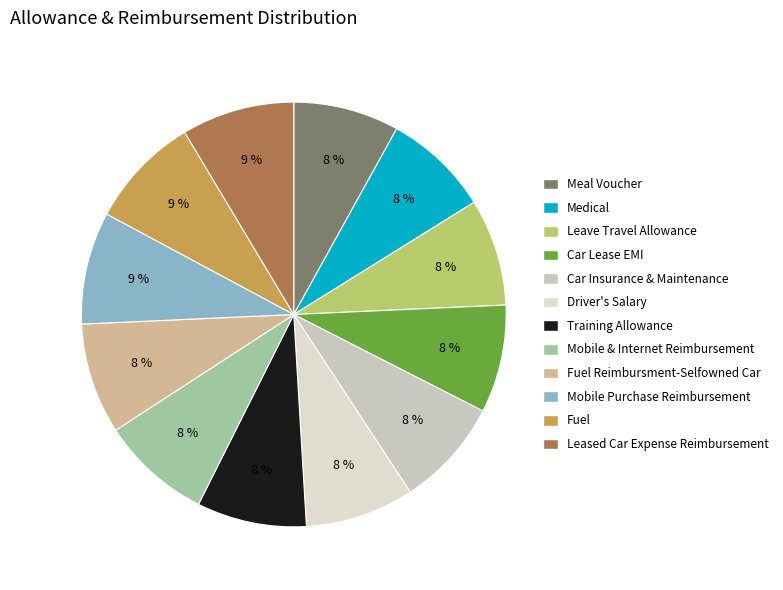

How many segments does this pie chart have?

12